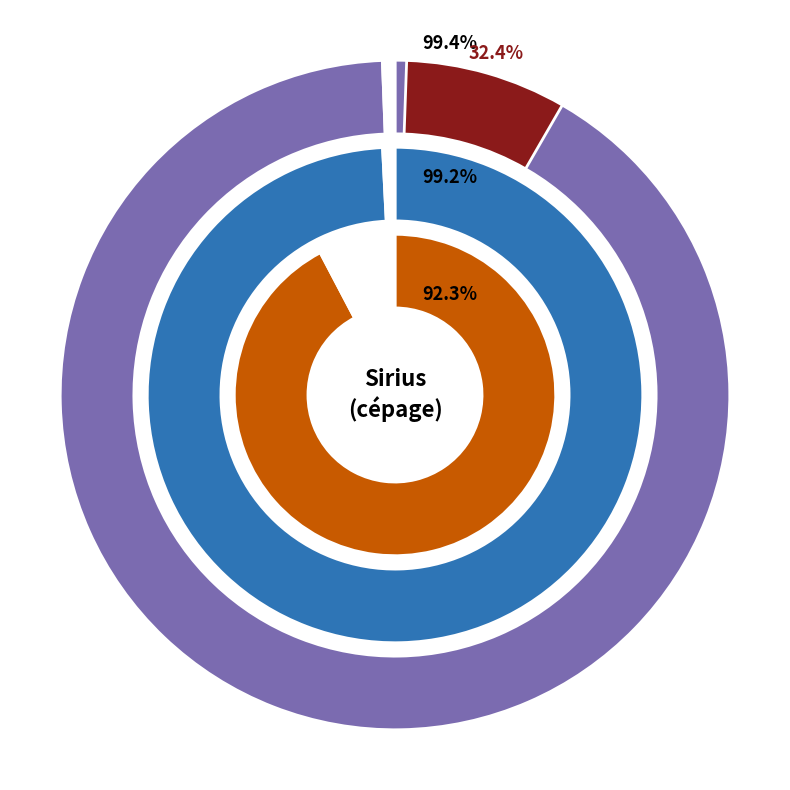

Which has a higher value, (no subtitle) or Origine et répartition géographique?

Origine et répartition géographique